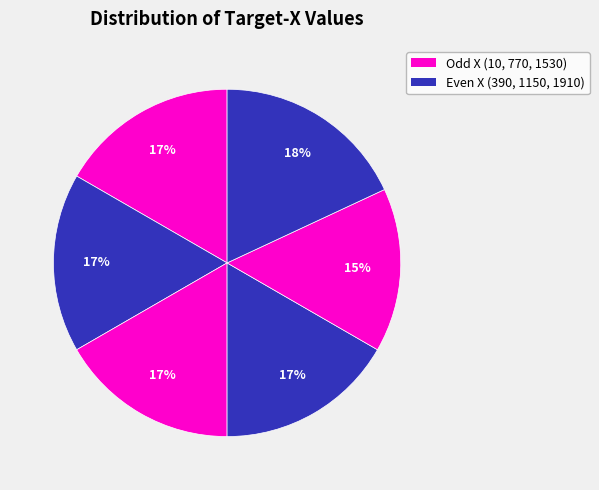

Count the number of slices in the pie.

6